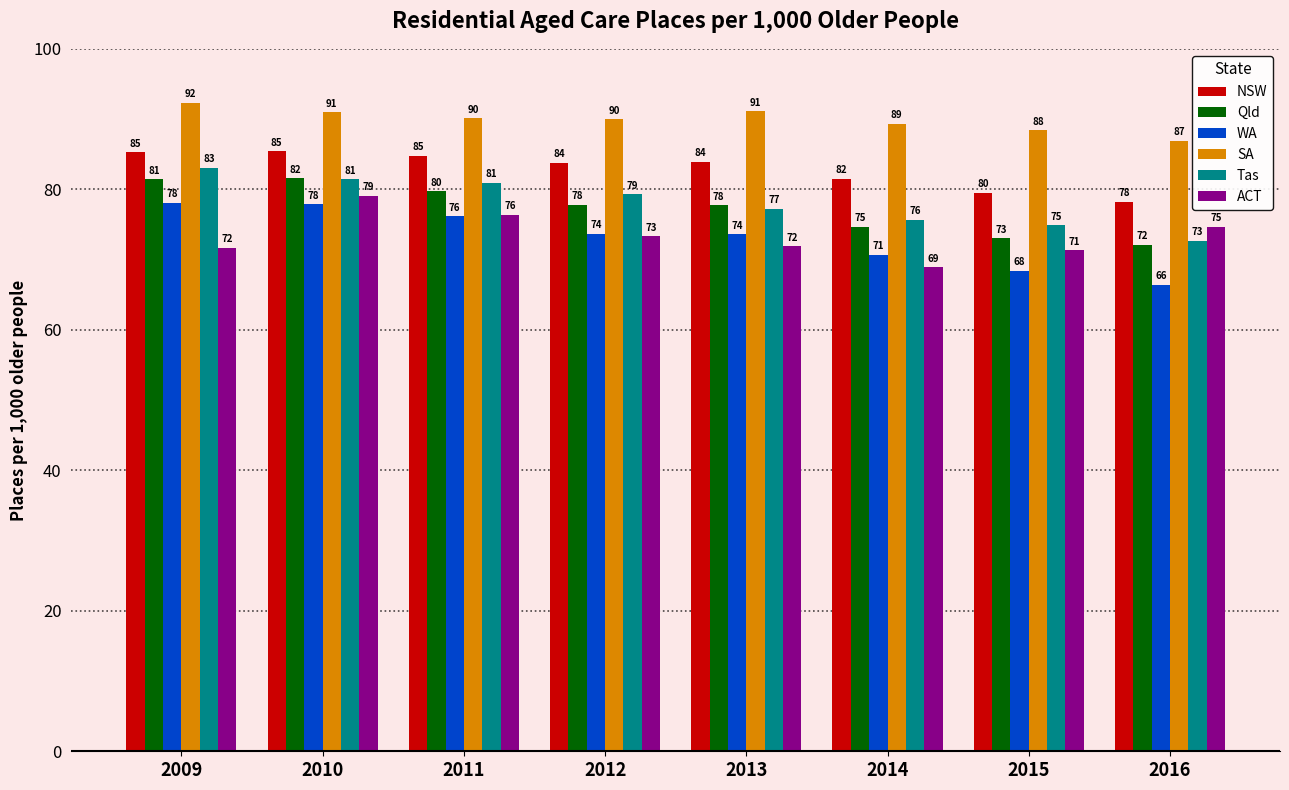

The ACT series shows 125.0 at 2009. True or false?

False